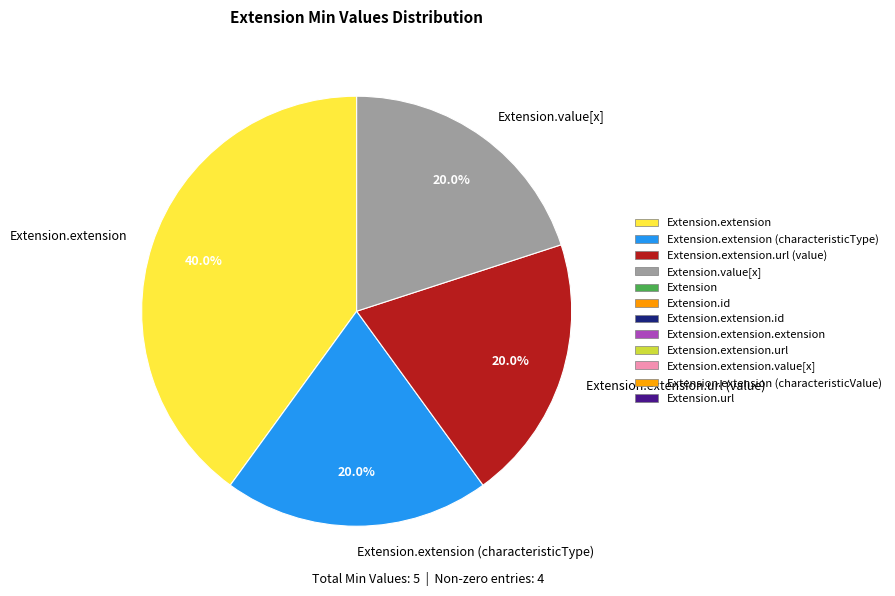

Is it true that Extension.extension.url (value) is 20% of the pie?

True